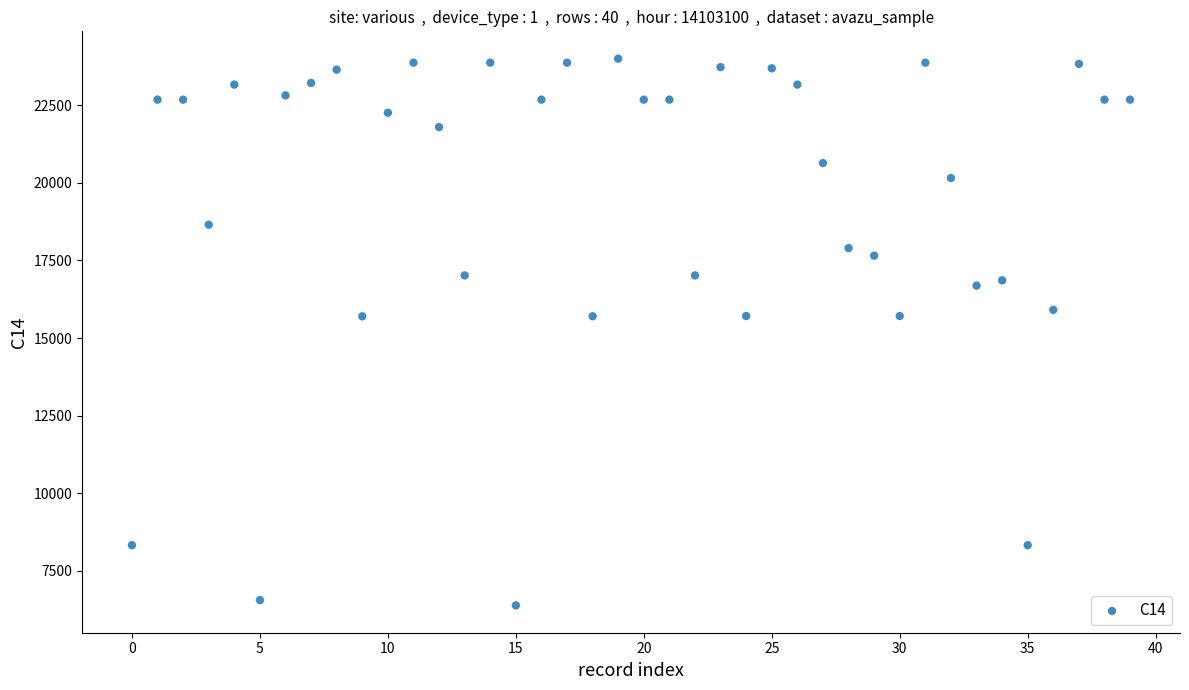

What is the range of Y values (max minus min)?

17603